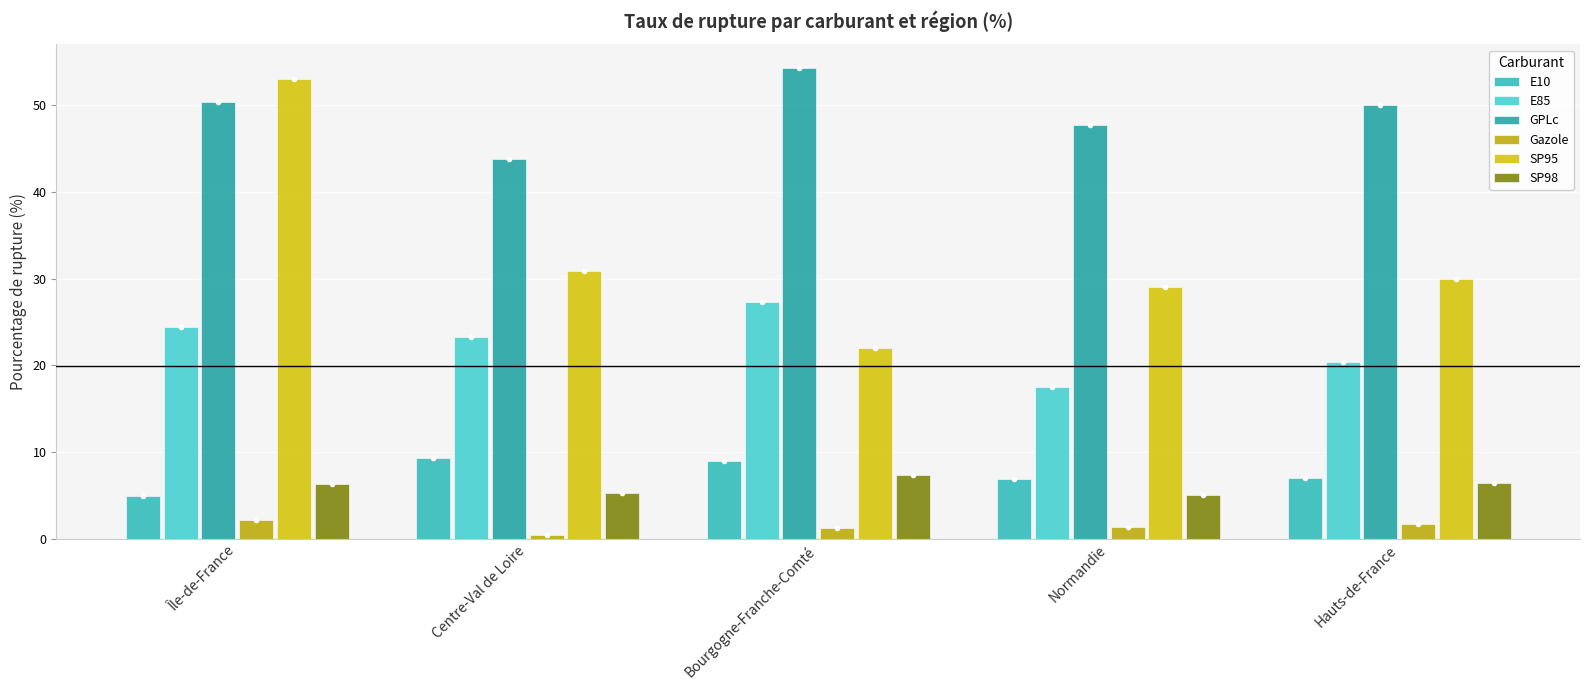

Are the bars horizontal?

No